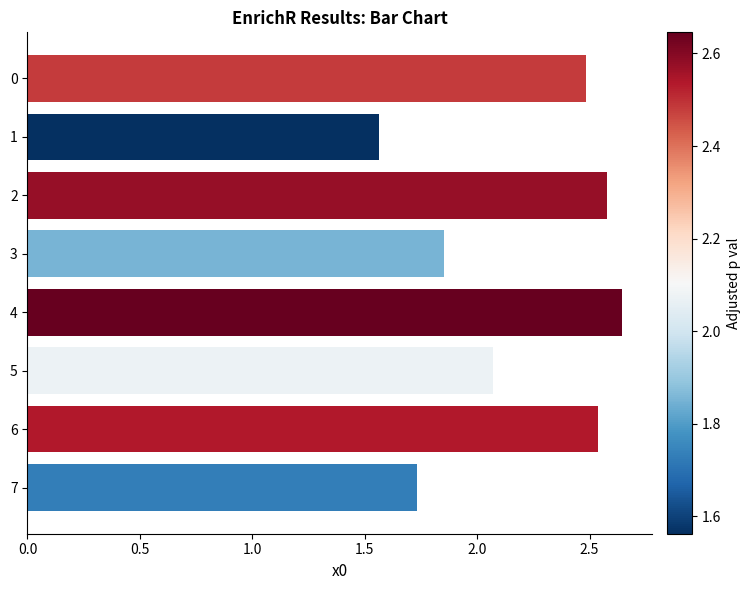

Is it true that the value at 6 is 4.2?

False